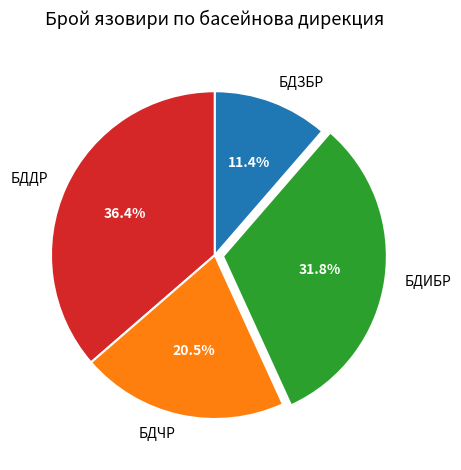

Approximately how many times larger is the value at БДЧР compared to БДДР?

0.6